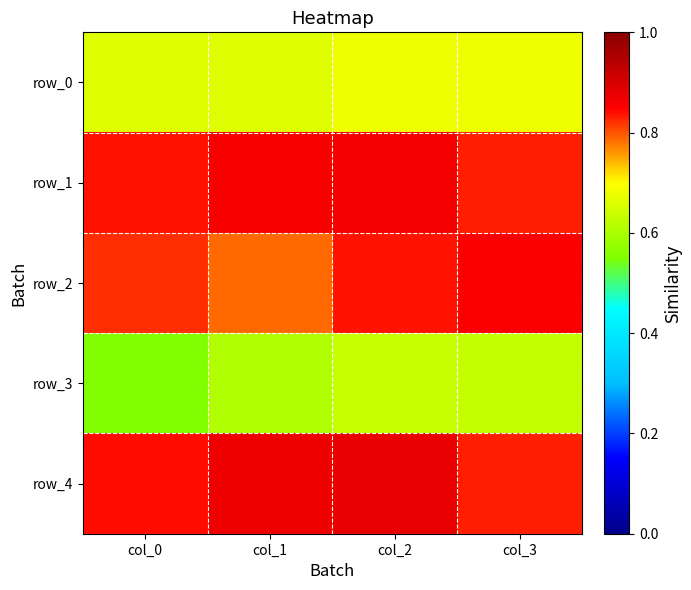

What is the average value of the row_0 series?

0.7